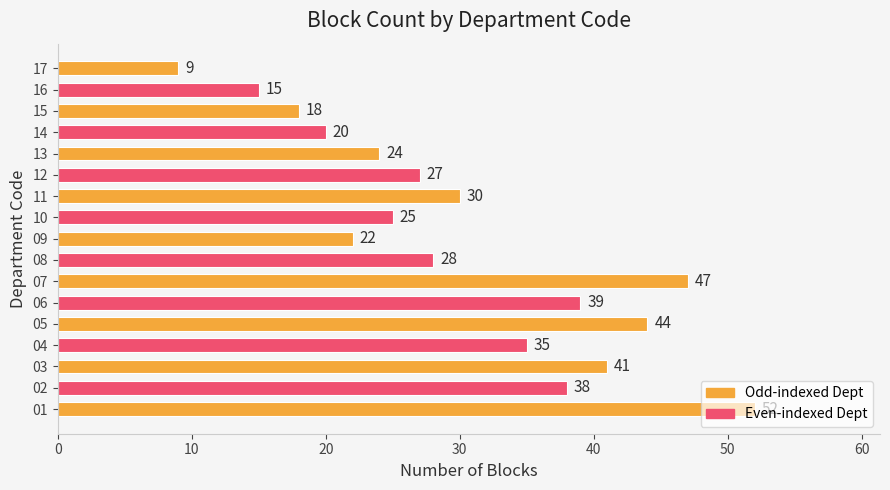

How many series are shown in this chart?

1